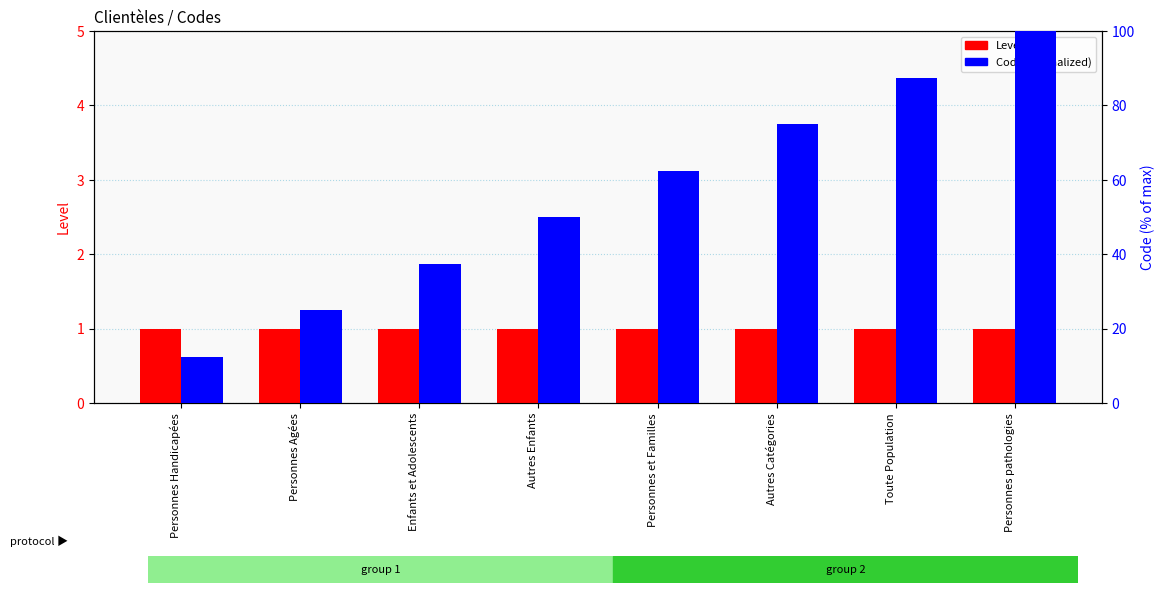

At which label does Code (normalized) reach its peak?

Personnes pathologies